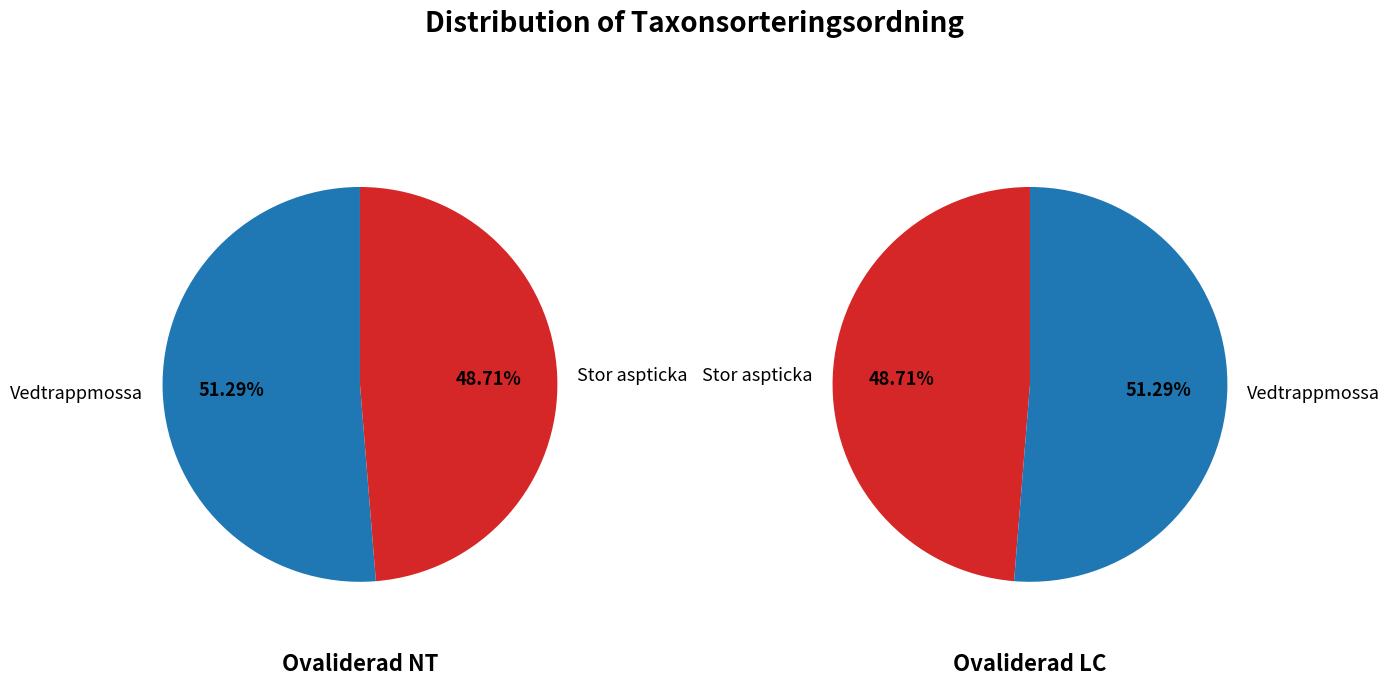

What percentage is the Vedtrappmossa slice, to the nearest percent?

51%